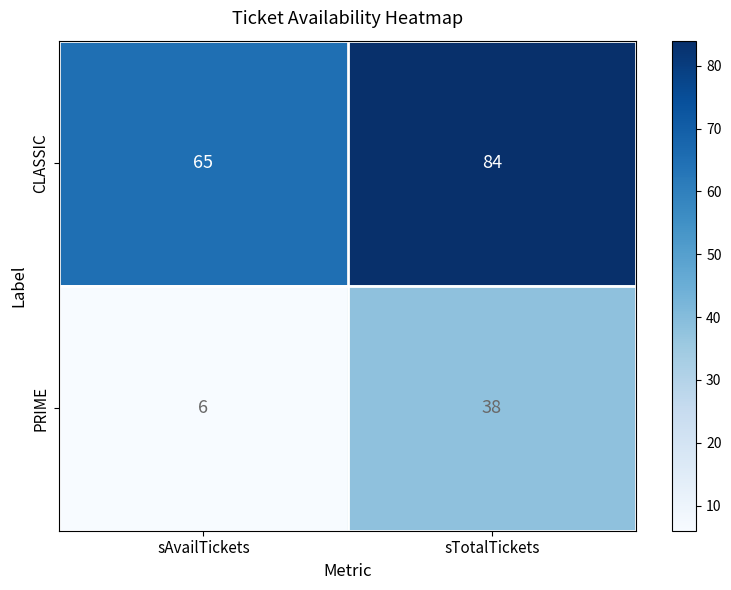

At which label is CLASSIC closest to 74?

sAvailTickets